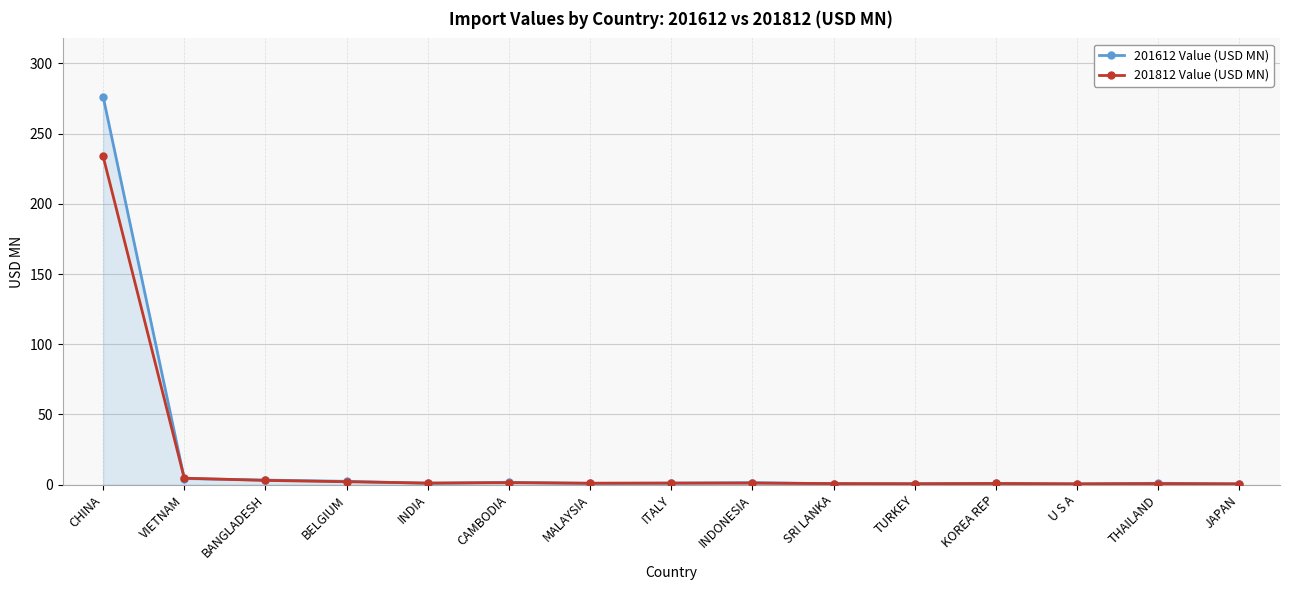

Which series has the widest spread of values?

201612 Value (USD MN)